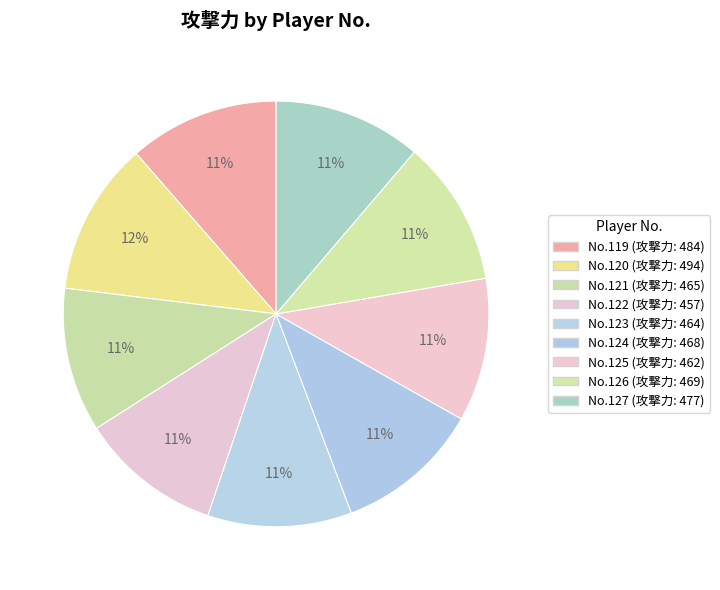

What is the smallest slice in the pie chart?

122